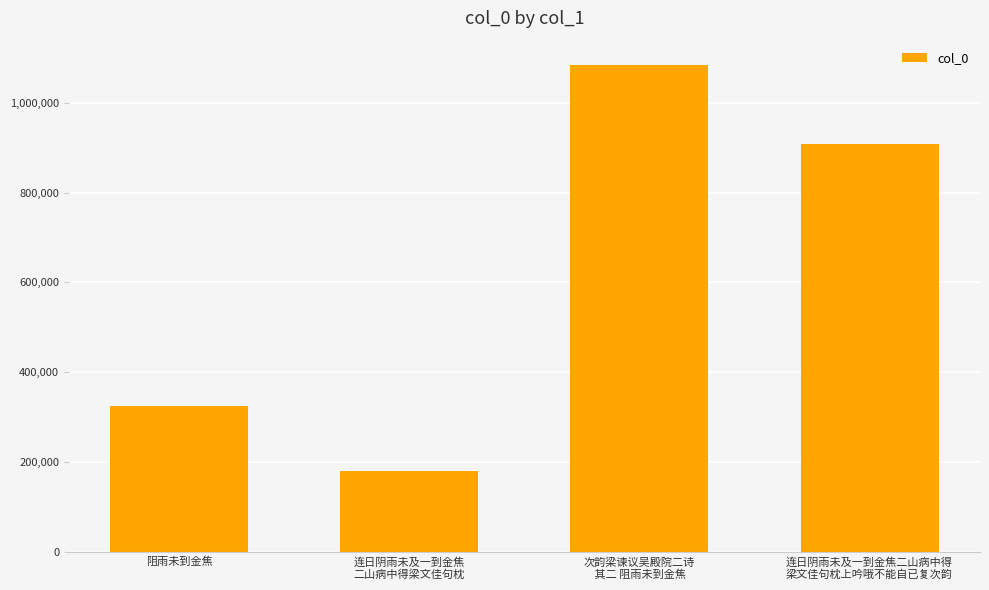

What is the change in value from 阻雨未到金焦 to 次韵梁谏议吴殿院二诗
 其二 阻雨未到金焦?

+758076